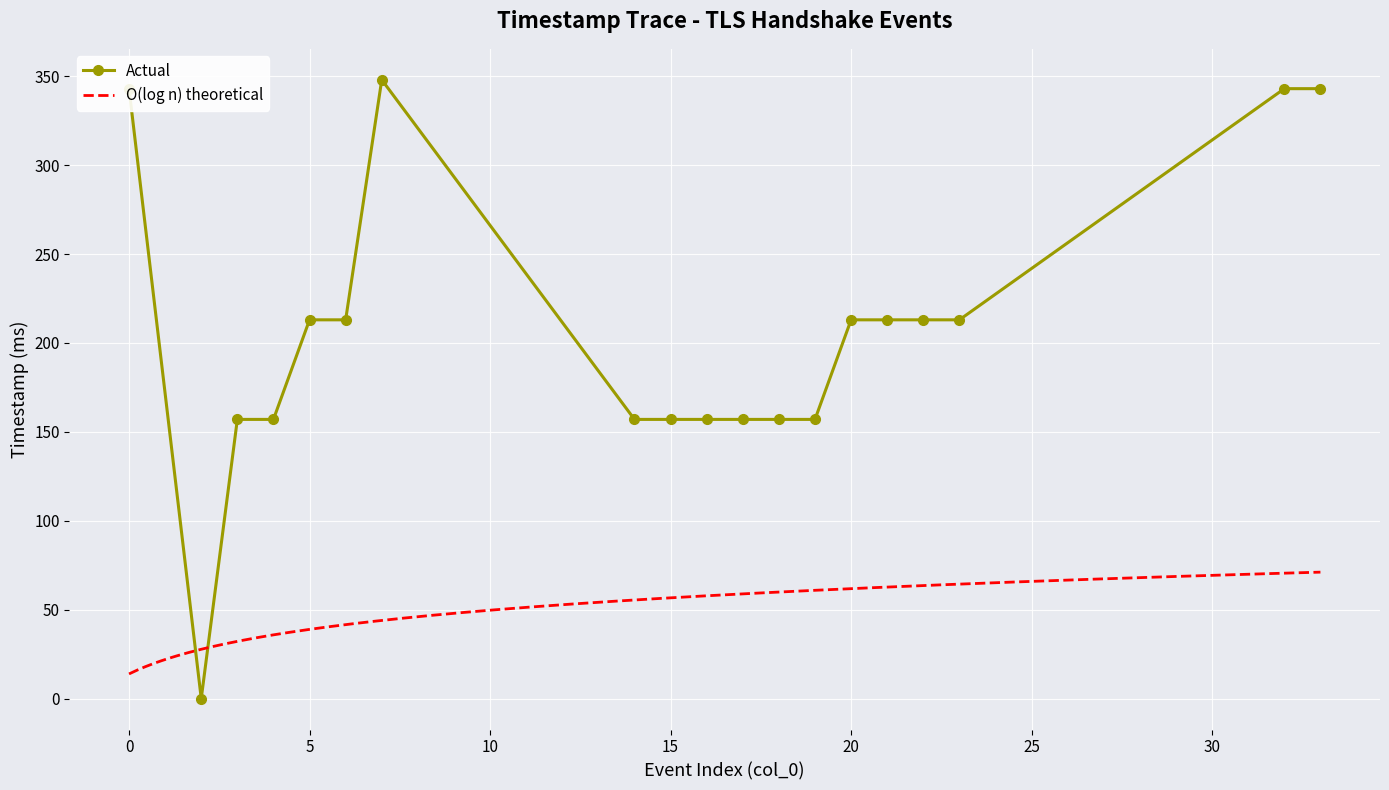

What is the sum of the values at 6 and 14?

370